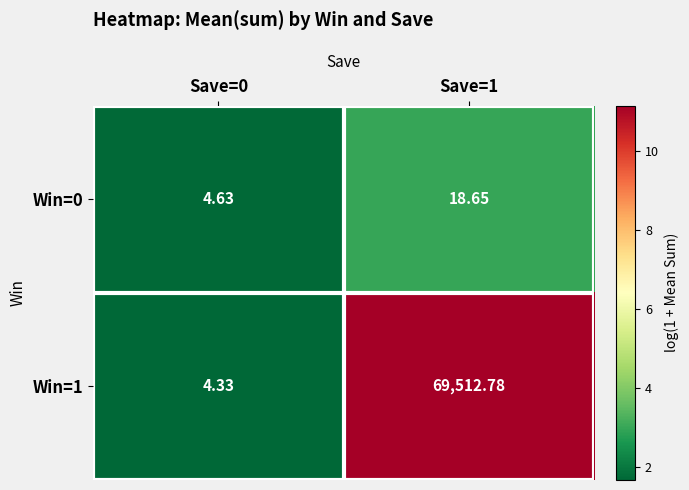

Is the value of Win=1 at Save=0 greater than the value of Win=0 at Save=1?

No